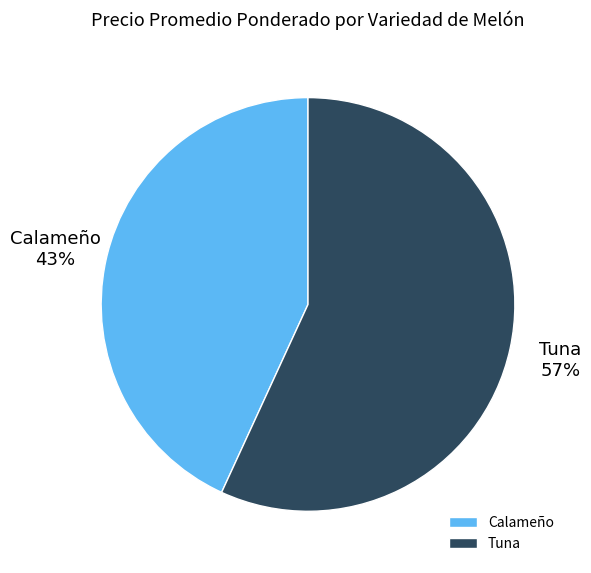

Approximately how many times larger is the value at Calameño compared to Tuna?

0.8